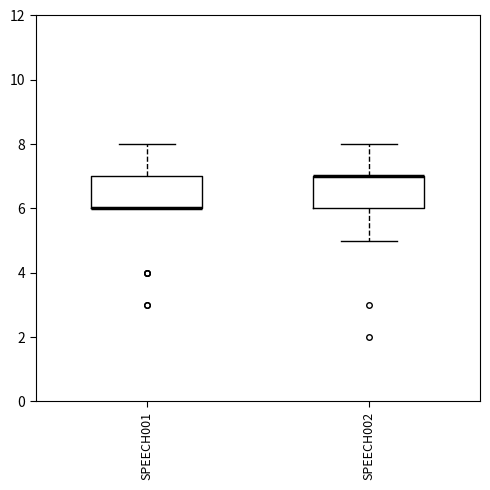

Where is the lower edge of the box for SPEECH001 on the y-axis? The values are not printed on the chart, so give them approximately, as read against the axis.

6